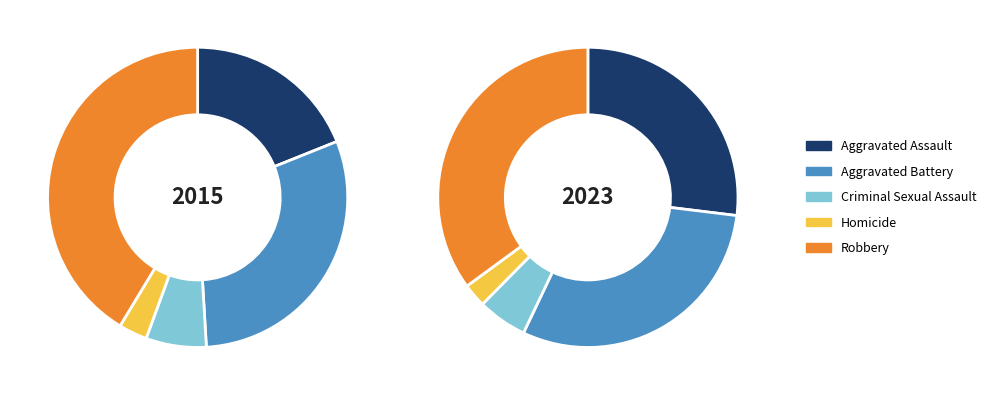

Count the number of slices in the pie.

5